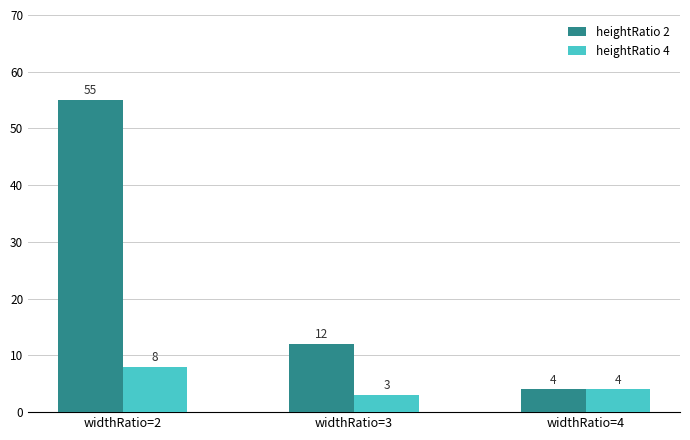

What is the difference between the heightRatio 2 values at widthRatio=3 and widthRatio=4?

8